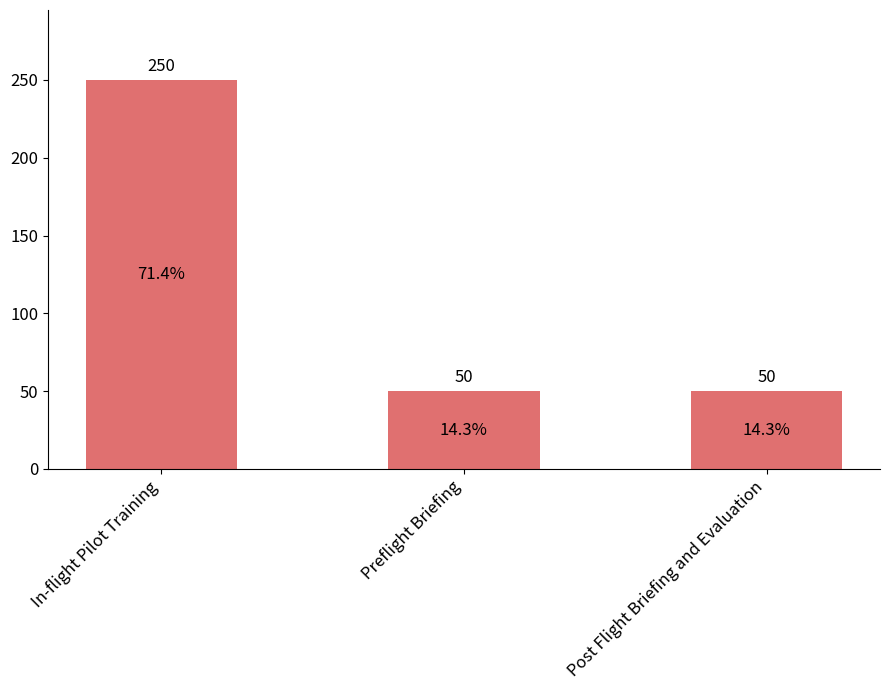

What is the difference between the maximum and minimum values?

200.0